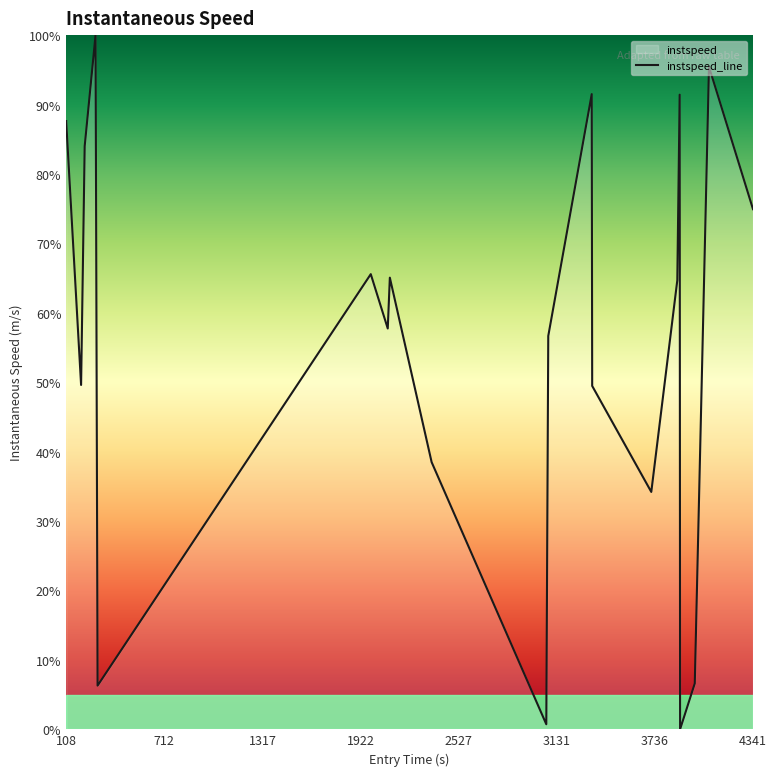

What is the difference between the maximum and minimum values?

100.0